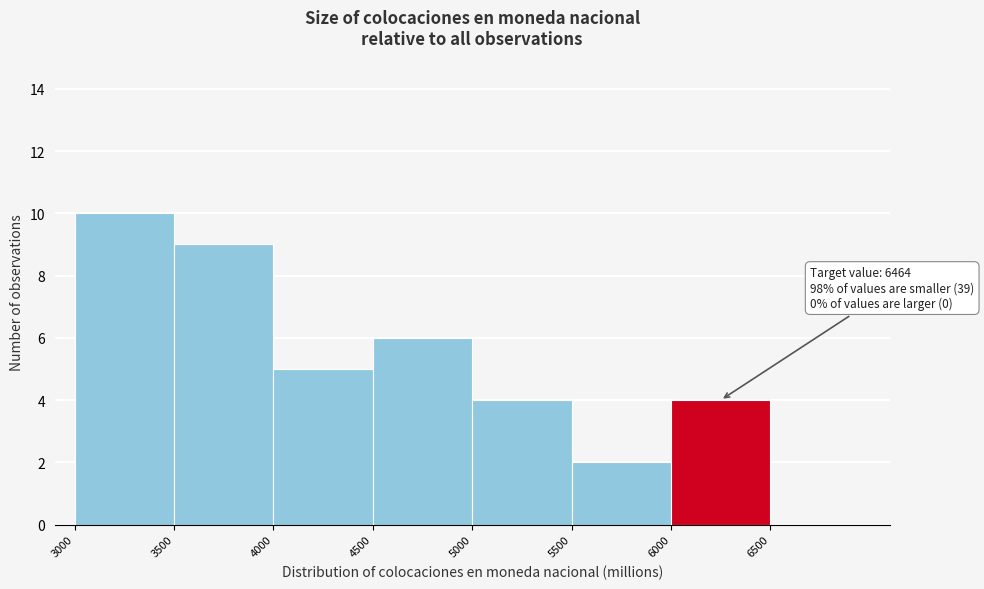

Over which range of the x-axis is the bar tallest?

3000 to 3500